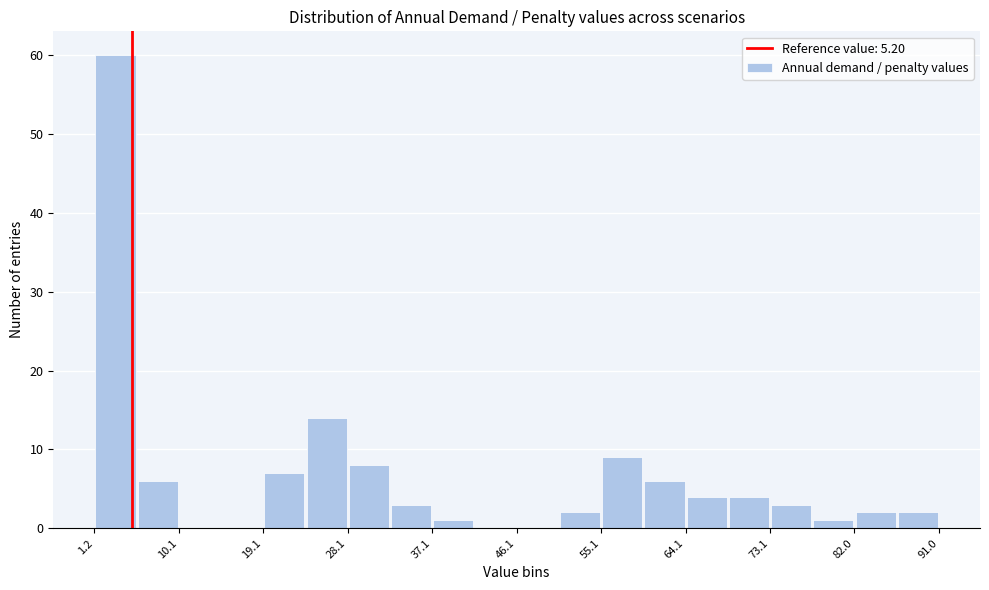

Reading left to right, transcribe this chart: for each bar, give the range it covers on the x-axis and its height. Neither the bar edges nor the heights are printed on the chart, so give them approximately, as read against the axes.

1 to 6: 60
6 to 10: 6
10 to 15: 0
15 to 19: 0
19 to 24: 7
24 to 28: 14
28 to 33: 8
33 to 37: 3
37 to 42: 1
42 to 46: 0
46 to 51: 0
51 to 55: 2
55 to 60: 9
60 to 64: 6
64 to 69: 4
69 to 73: 4
73 to 78: 3
78 to 82: 1
82 to 87: 2
87 to 91: 2